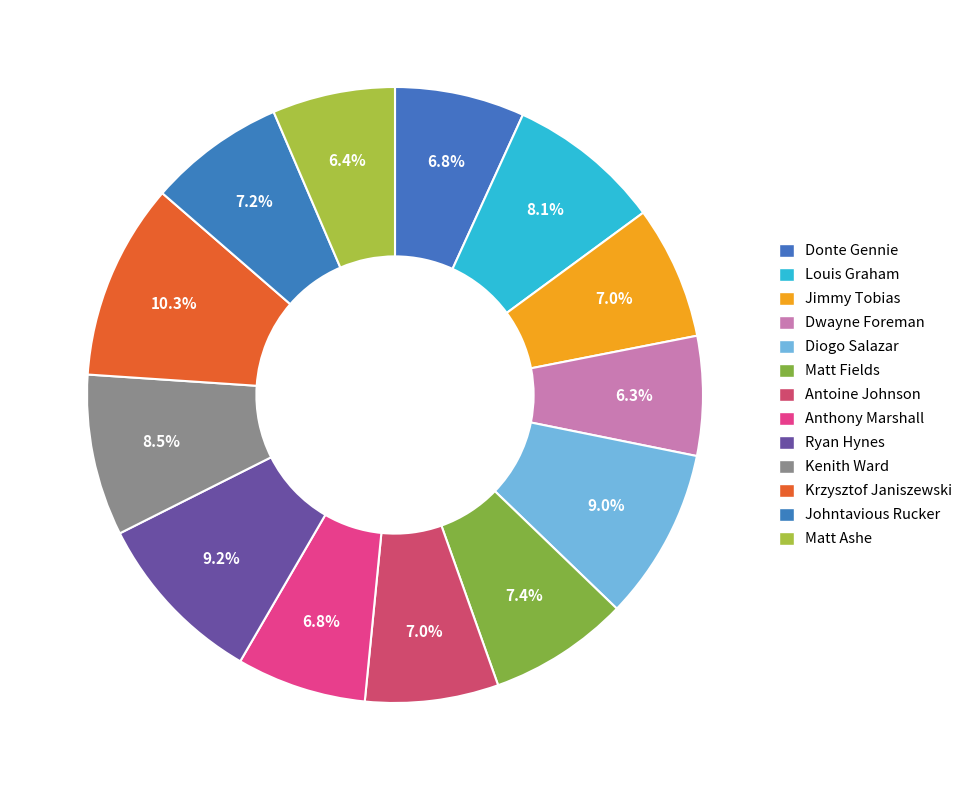

What percentage is the Diogo Salazar slice, to the nearest percent?

9%